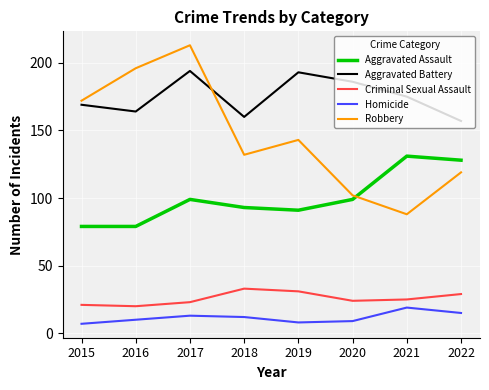

Reading left to right, what are all the values shown in this chart?

Aggravated Assault: 79	79	99	93	91	99	131	128
Aggravated Battery: 169	164	194	160	193	186	175	157
Criminal Sexual Assault: 21	20	23	33	31	24	25	29
Homicide: 7	10	13	12	8	9	19	15
Robbery: 172	196	213	132	143	102	88	119